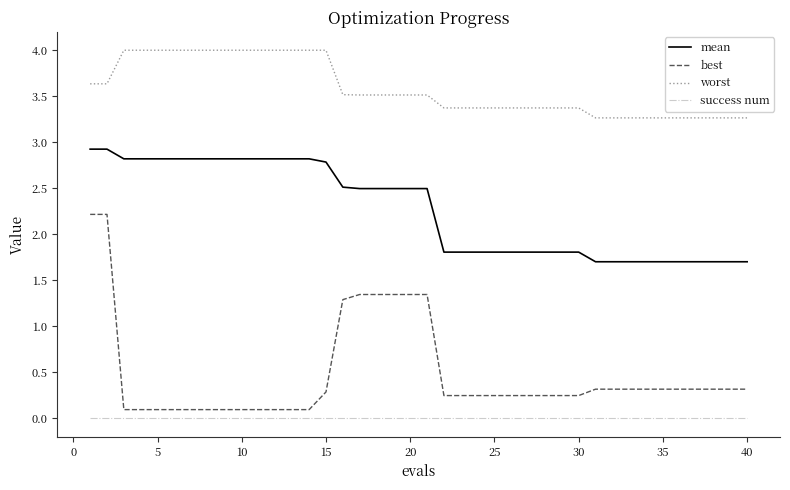

Is this an area chart (filled region under the line)?

No